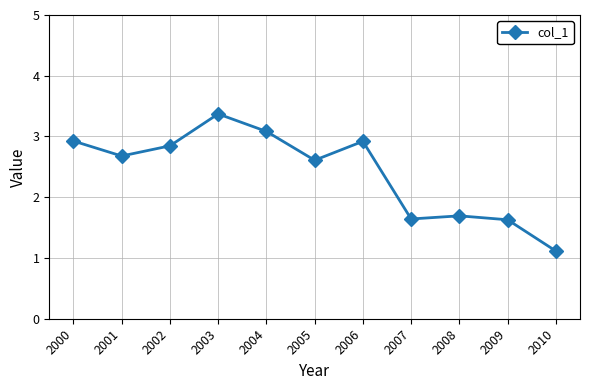

Between 2001 and 2003, which is larger?

2003